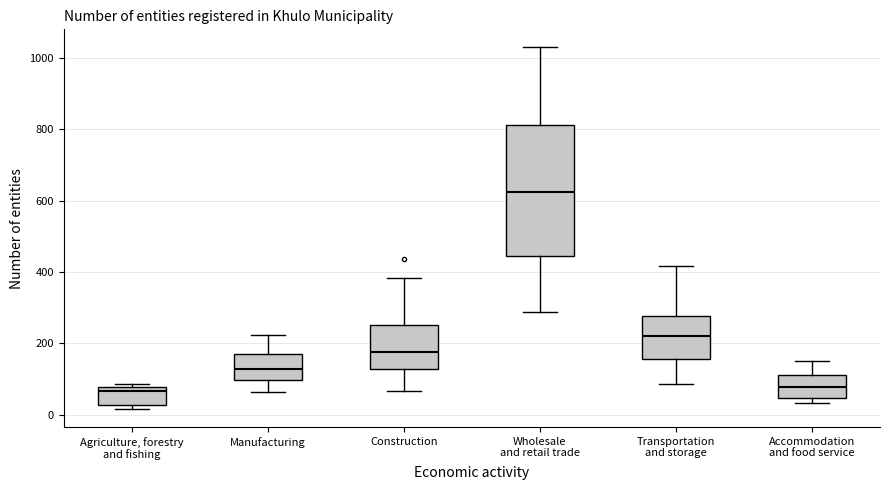

Comparing the boxes themselves (not the whiskers), which one is the tallest?

Wholesale and retail trade